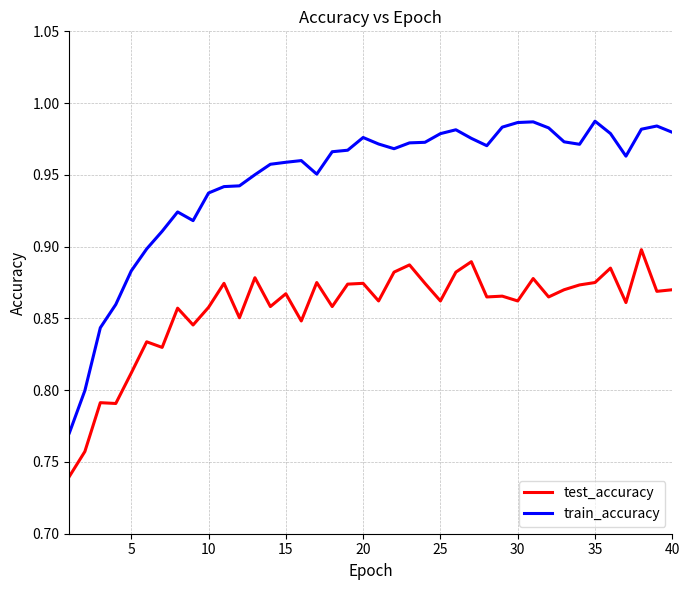

Is this an area chart (filled region under the line)?

No